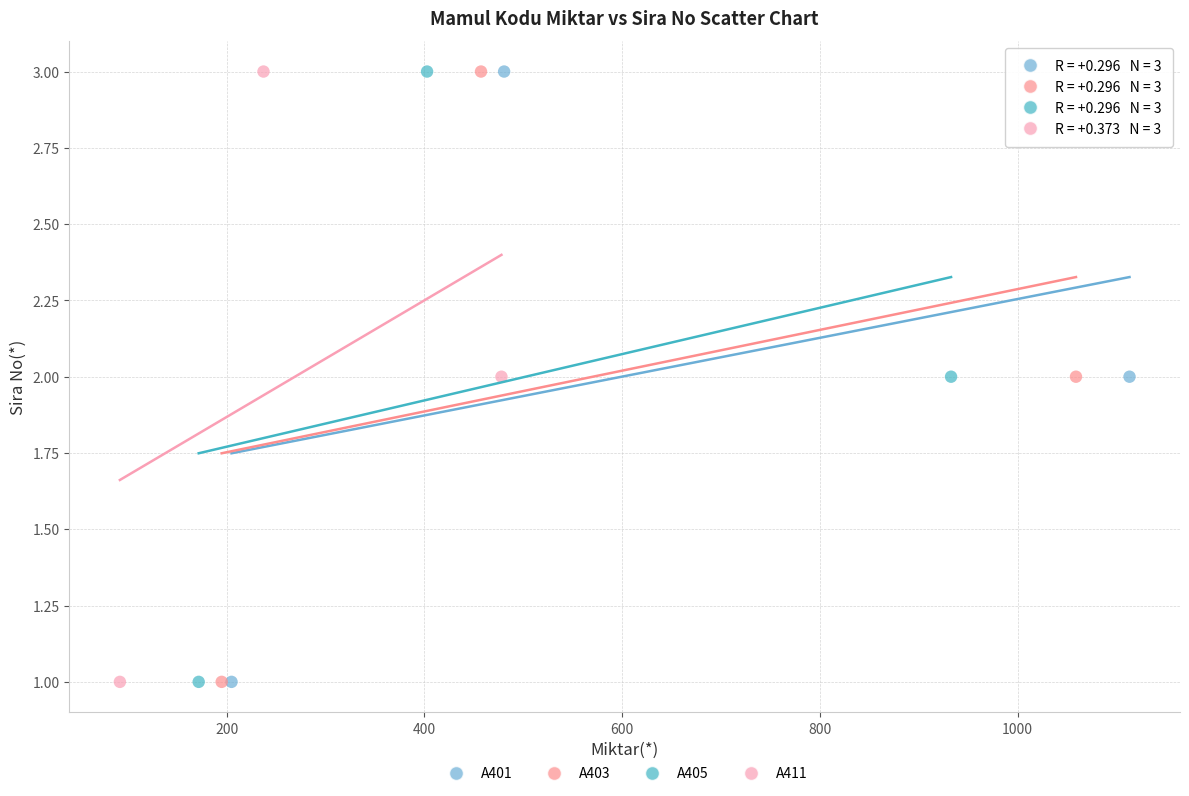

What are all the series names shown in the legend?

A401, A403, A405, A411